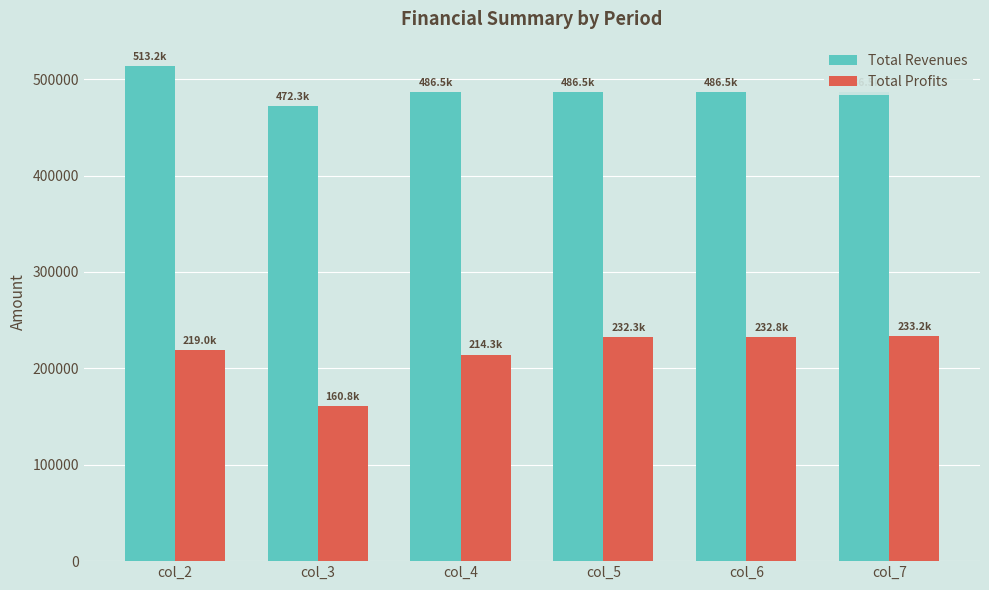

How many groups of bars are there?

6